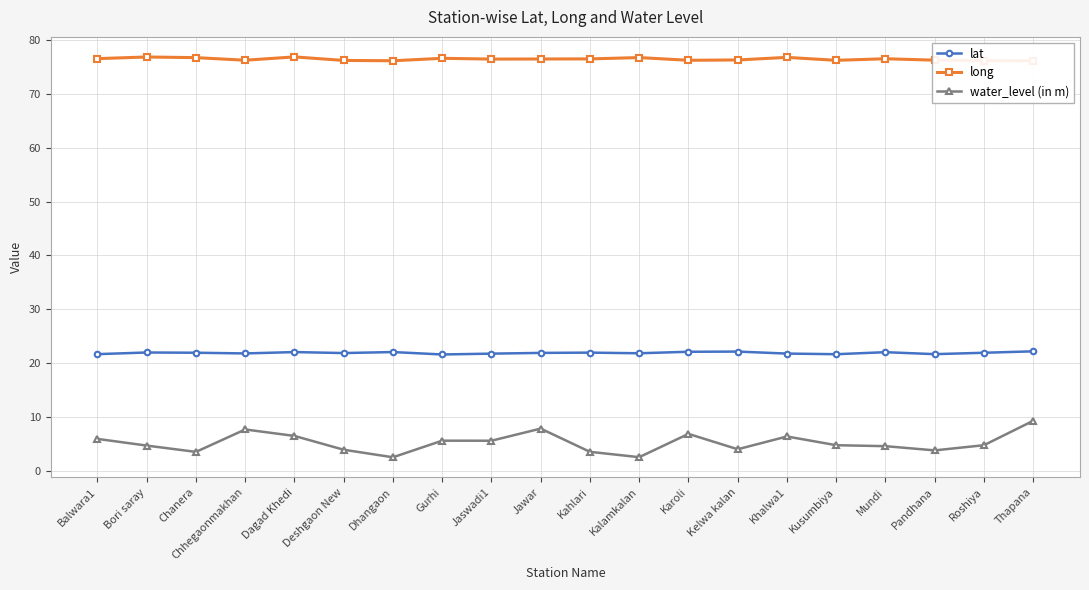

Reading left to right, what are all the values shown in this chart?

lat: Balwara1=21.7	Bori saray=22.0	Chanera=22.0	Chhegaonmakhan=21.8	Dagad Khedi=22.1	Deshgaon New=21.9	Dhangaon=22.1	Gurhi=21.6	Jaswadi1=21.8	Jawar=21.9	Kahlari=22.0	Kalamkalan=21.9	Karoli=22.1	Kelwa kalan=22.2	Khalwa1=21.8	Kusumbiya=21.7	Mundi=22.1	Pandhana=21.7	Roshiya=22.0	Thapana=22.2
long: Balwara1=76.5	Bori saray=76.8	Chanera=76.7	Chhegaonmakhan=76.2	Dagad Khedi=76.8	Deshgaon New=76.2	Dhangaon=76.1	Gurhi=76.6	Jaswadi1=76.4	Jawar=76.4	Kahlari=76.5	Kalamkalan=76.7	Karoli=76.2	Kelwa kalan=76.3	Khalwa1=76.7	Kusumbiya=76.2	Mundi=76.5	Pandhana=76.2	Roshiya=76.2	Thapana=76.1
water_level (in m): Balwara1=6.0	Bori saray=4.7	Chanera=3.6	Chhegaonmakhan=7.7	Dagad Khedi=6.5	Deshgaon New=4.0	Dhangaon=2.6	Gurhi=5.7	Jaswadi1=5.6	Jawar=7.9	Kahlari=3.6	Kalamkalan=2.6	Karoli=6.9	Kelwa kalan=4.1	Khalwa1=6.4	Kusumbiya=4.8	Mundi=4.6	Pandhana=3.9	Roshiya=4.8	Thapana=9.3